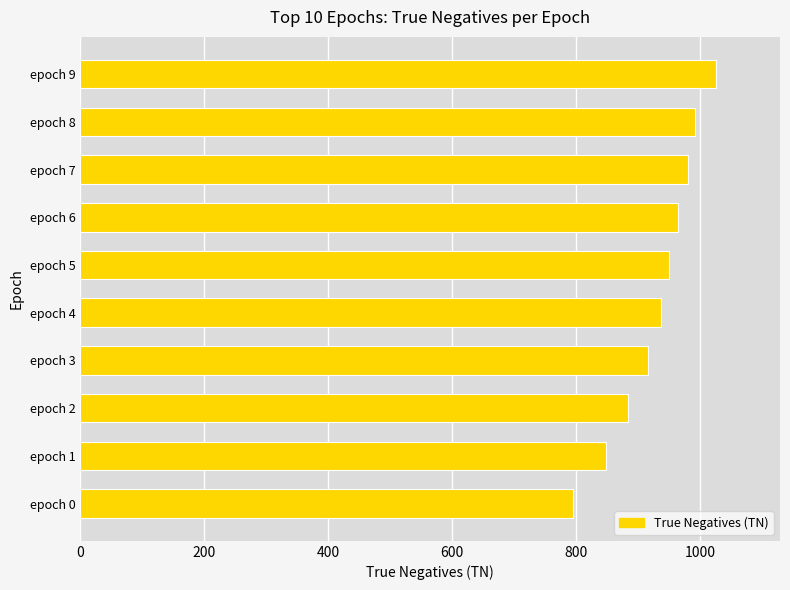

What is the difference between the maximum and second lowest values?

178